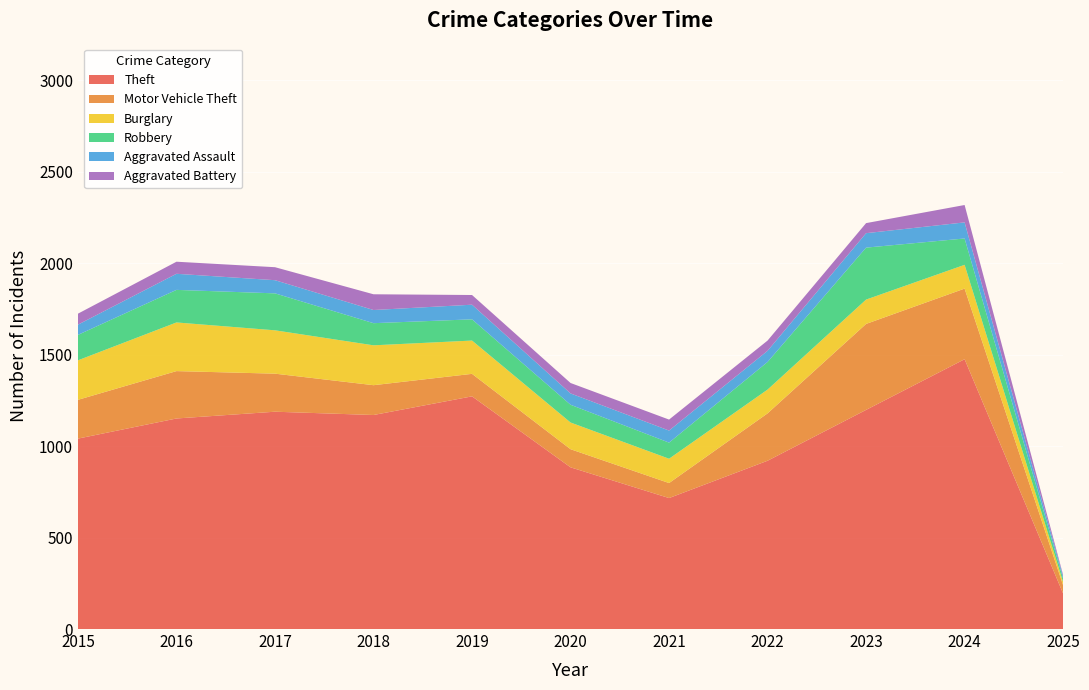

Reading left to right, what are all the values shown in this chart?

Theft: 2015=1041	2016=1151	2017=1188	2018=1170	2019=1272	2020=884	2021=716	2022=920	2023=1198	2024=1475	2025=194
Motor Vehicle Theft: 2015=212	2016=259	2017=208	2018=163	2019=123	2020=99	2021=82	2022=259	2023=470	2024=386	2025=45
Burglary: 2015=216	2016=266	2017=237	2018=218	2019=182	2020=146	2021=133	2022=130	2023=133	2024=130	2025=18
Robbery: 2015=139	2016=178	2017=202	2018=121	2019=116	2020=97	2021=88	2022=151	2023=284	2024=144	2025=18
Aggravated Assault: 2015=56	2016=88	2017=72	2018=72	2019=80	2020=62	2021=66	2022=61	2023=79	2024=88	2025=13
Aggravated Battery: 2015=60	2016=66	2017=71	2018=86	2019=53	2020=57	2021=60	2022=56	2023=55	2024=95	2025=7